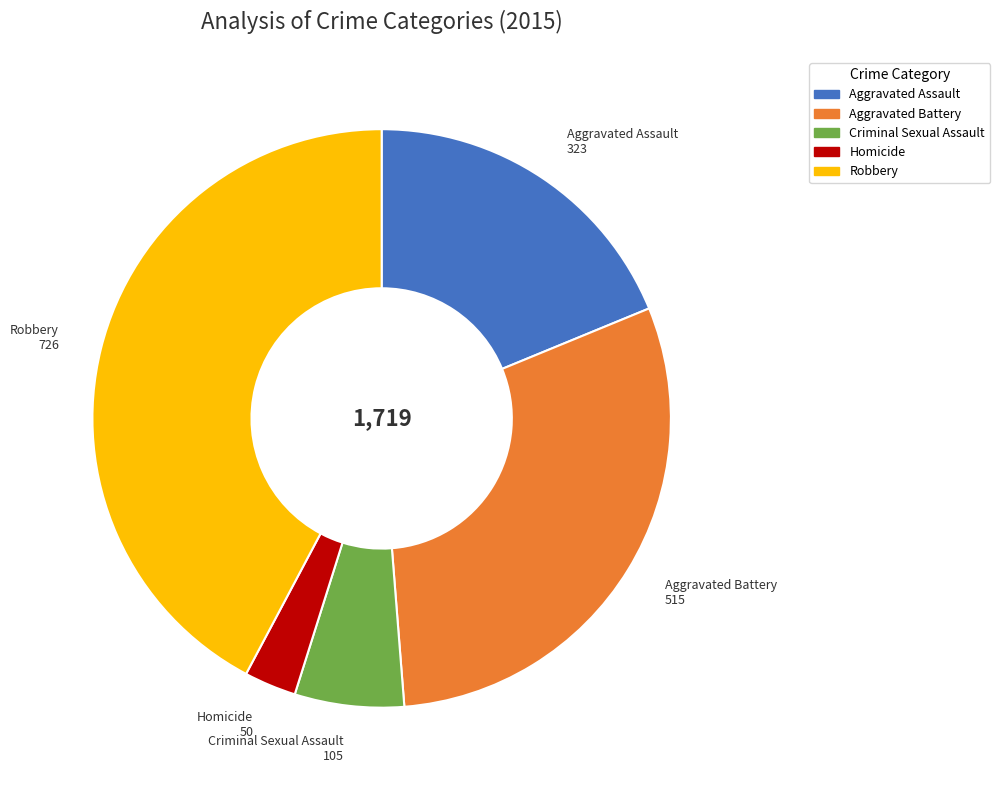

What is the largest slice in the pie chart?

Robbery